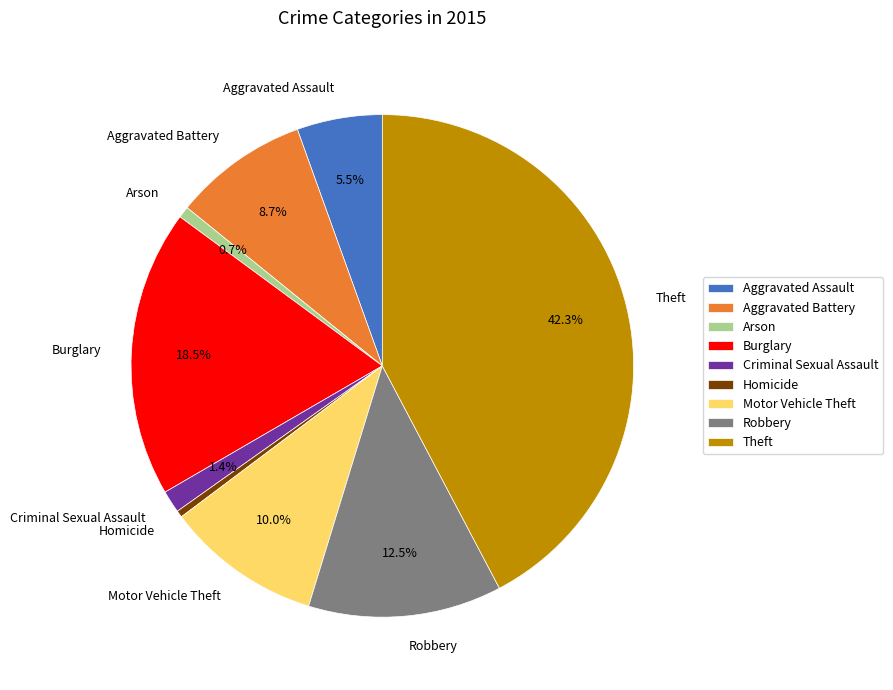

To the nearest percent, what percentage of the pie is Arson?

1%